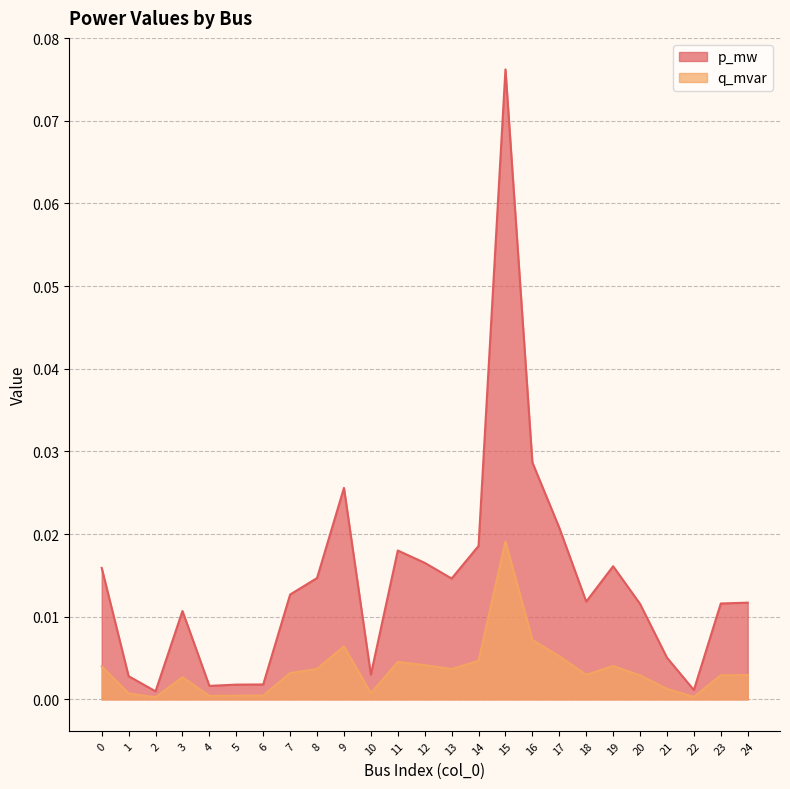

How many lines are shown in the chart?

2